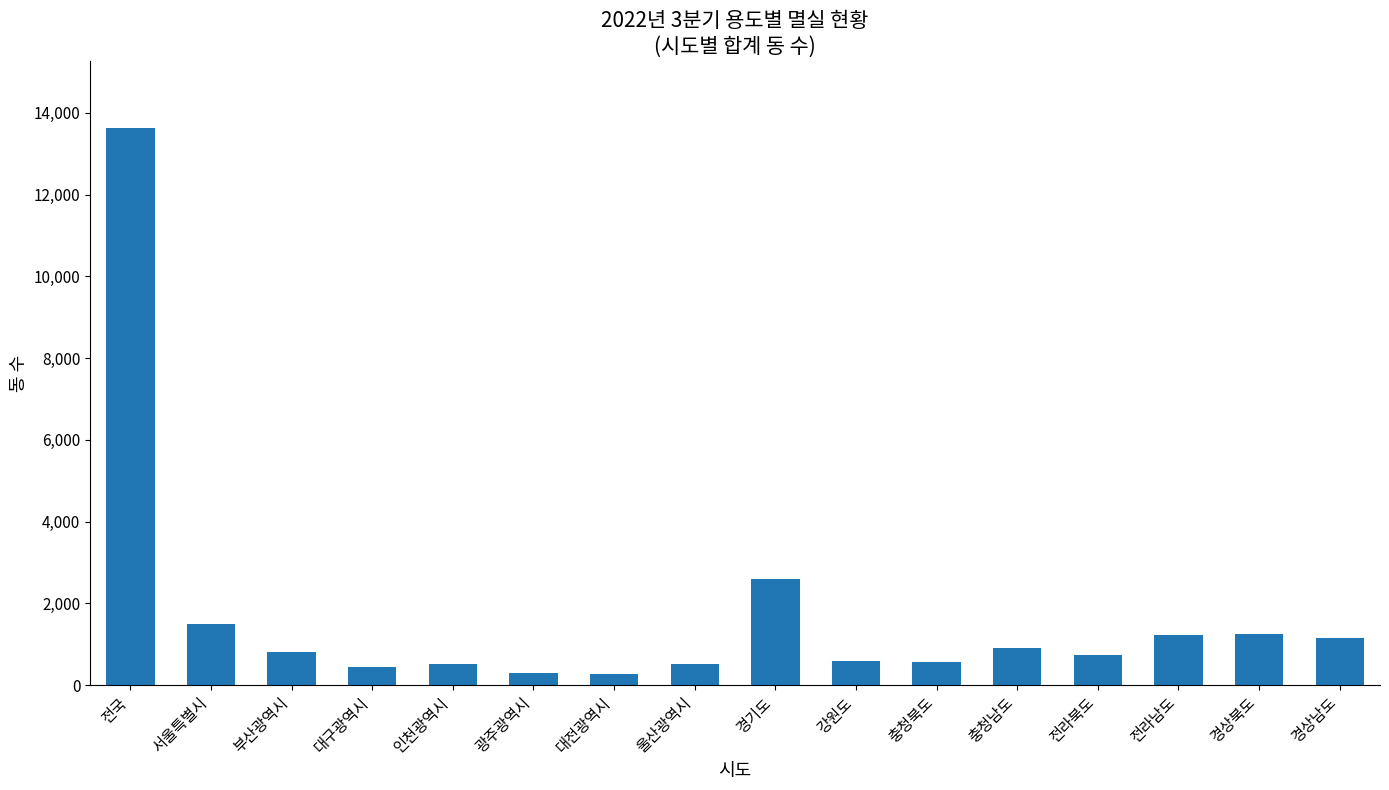

What is the greatest value displayed?

13639